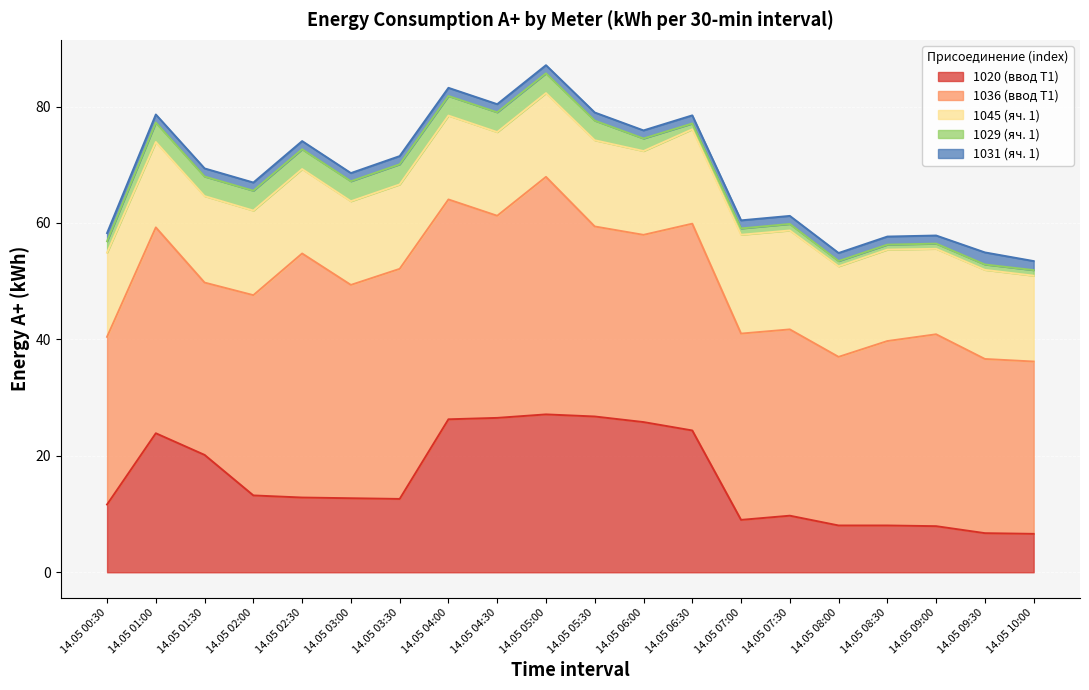

Rank the series by their maximum value, from highest to lowest.

1036 (ввод Т1), 1020 (ввод Т1), 1045 (яч. 1), 1029 (яч. 1), 1031 (яч. 1)